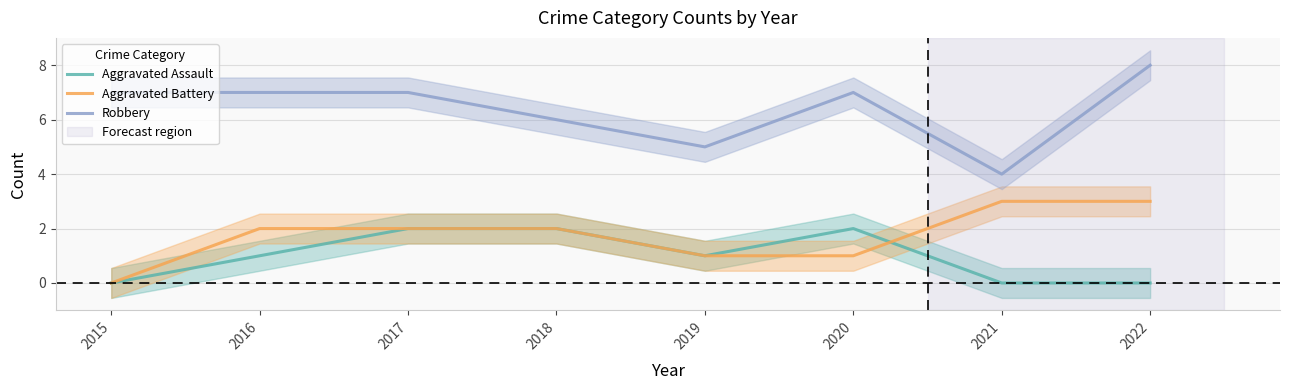

What is the total value across all series at 2017?

11